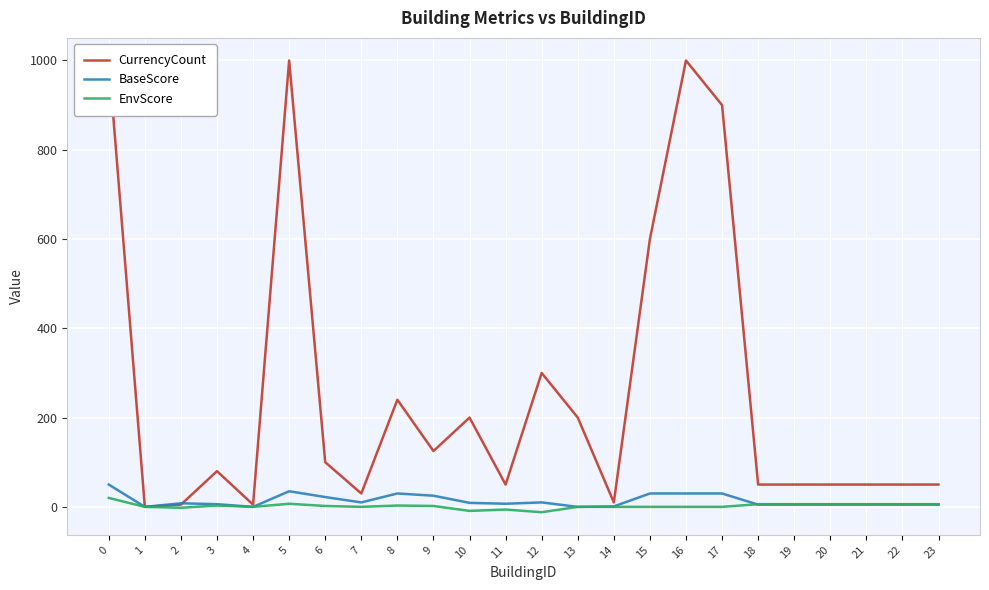

What is the maximum value for CurrencyCount?

1000